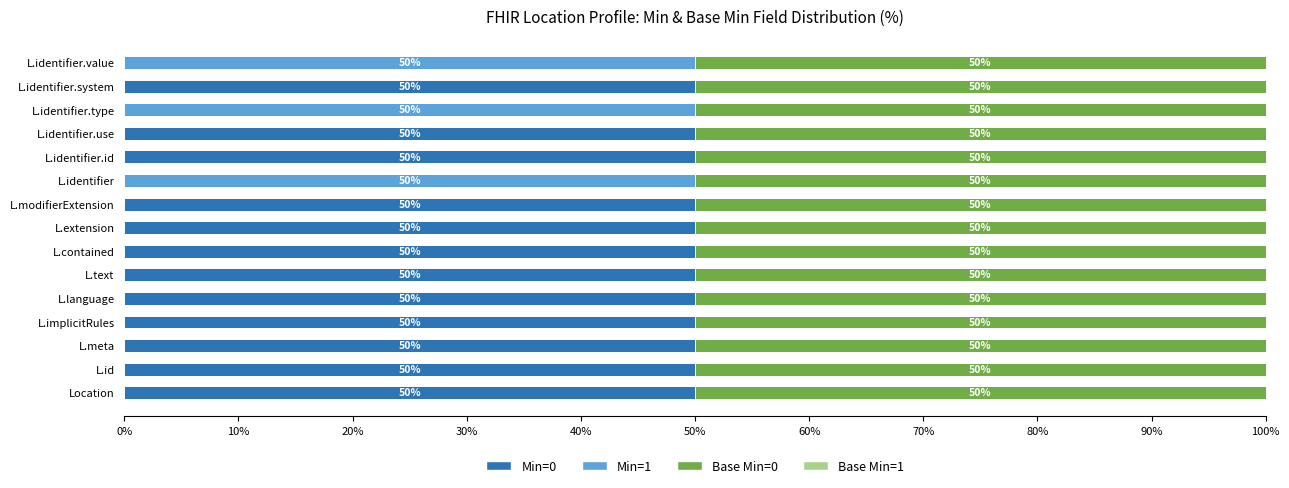

What is the total value across all series at L.modifierExtension?

100